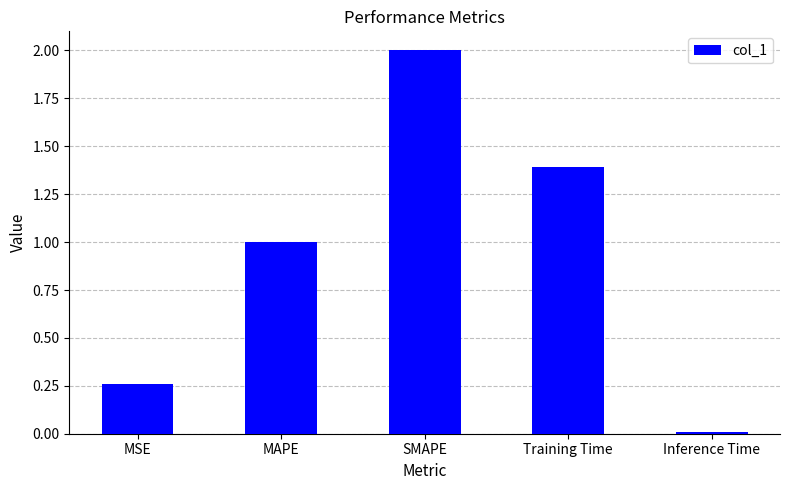

What is the maximum value shown in the chart?

2.0